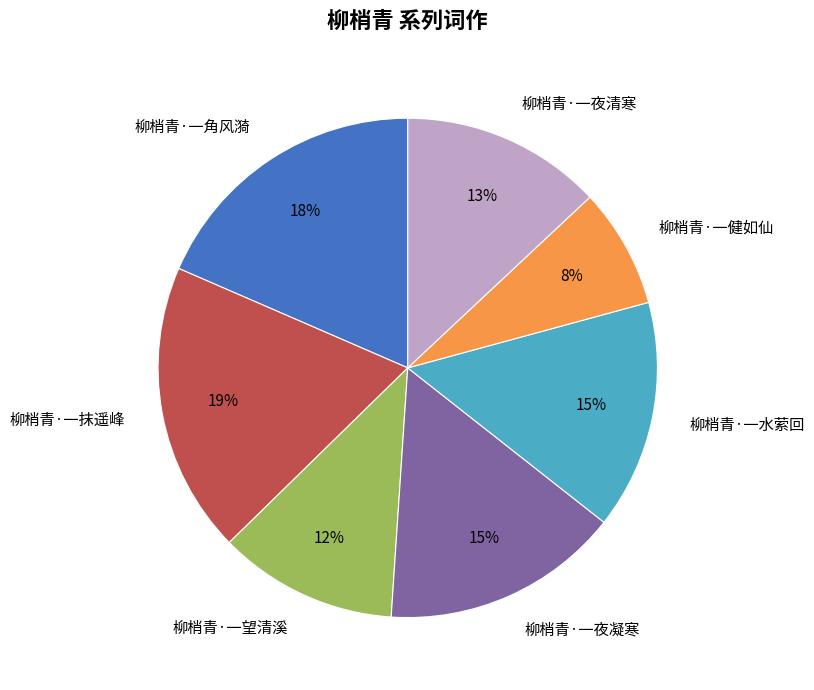

Which category has the smallest portion of the pie?

柳梢青·一健如仙